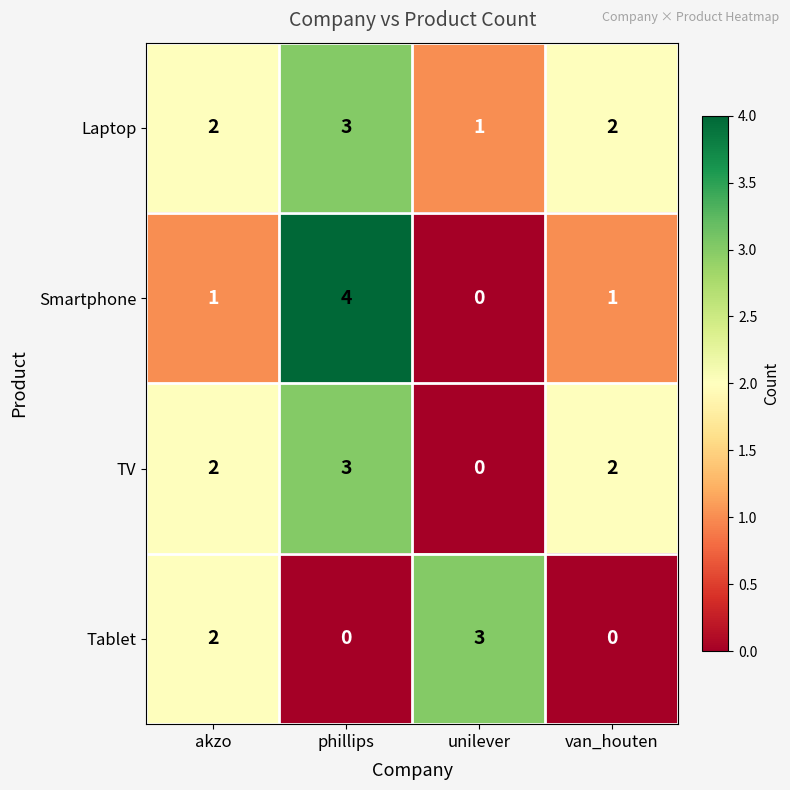

Which series changed the most between phillips and van_houten?

Smartphone